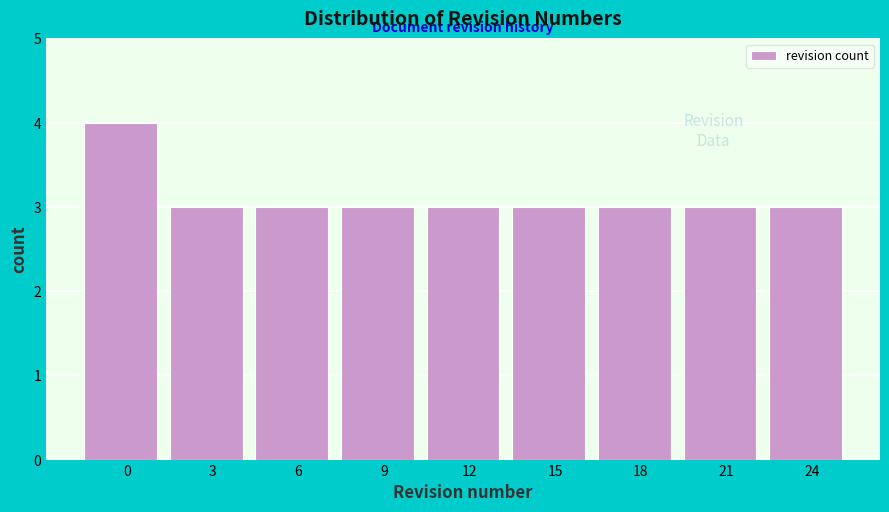

Reading right to left, list all the values displayed in this chart.

3	3	3	3	3	3	3	3	4